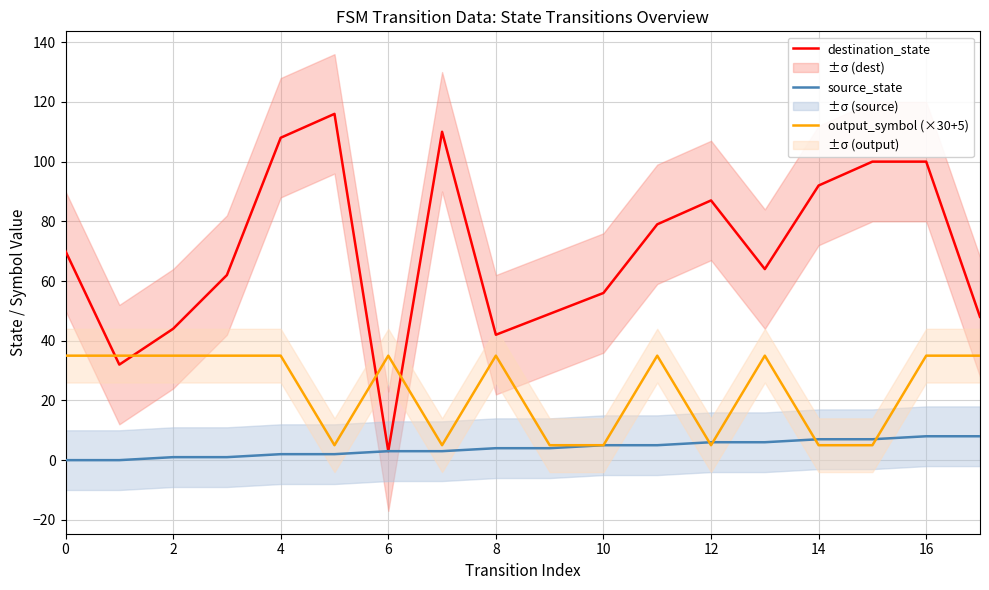

Is this an area chart (filled region under the line)?

No